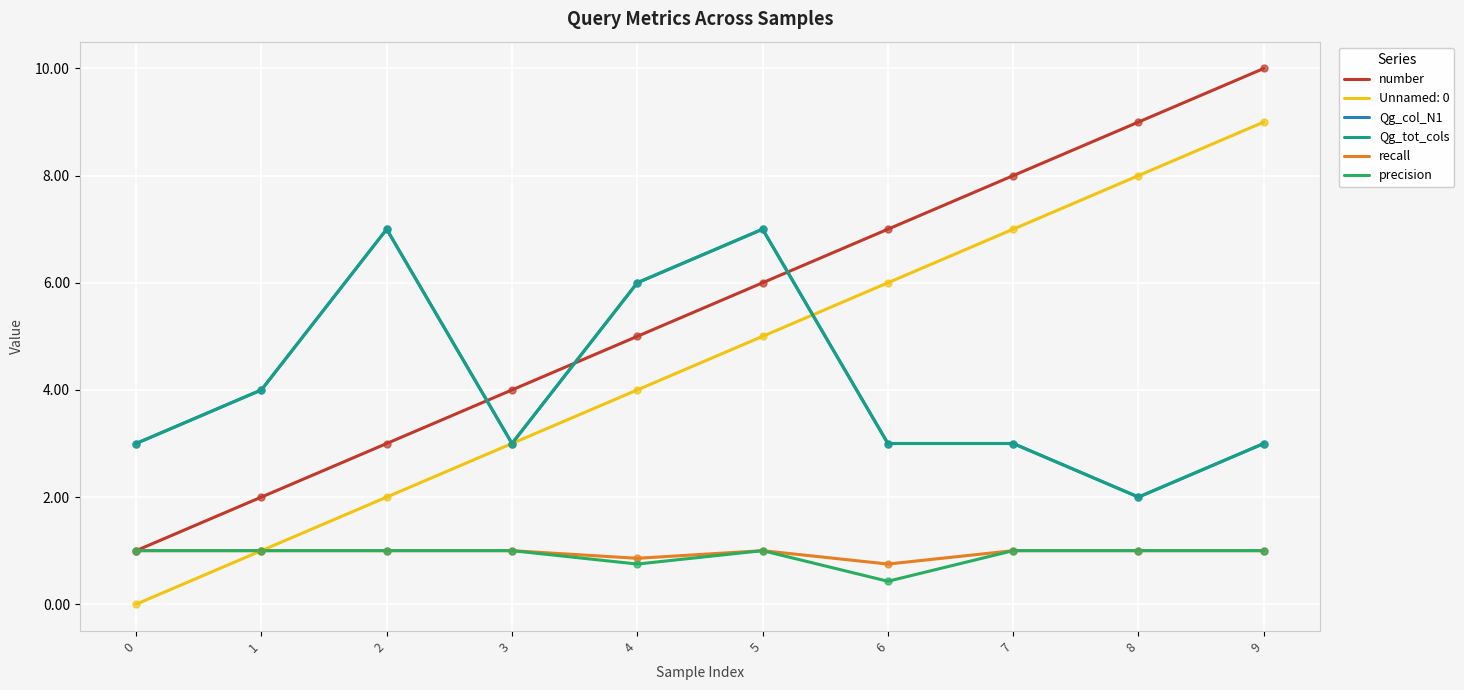

Does the chart have visible grid lines?

Yes